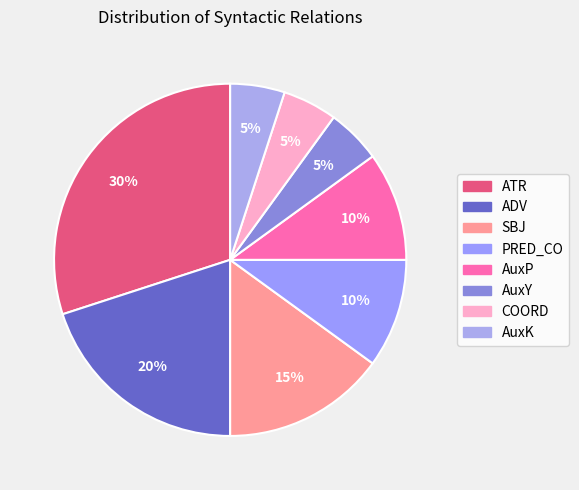

Which category has the biggest portion of the pie?

ATR